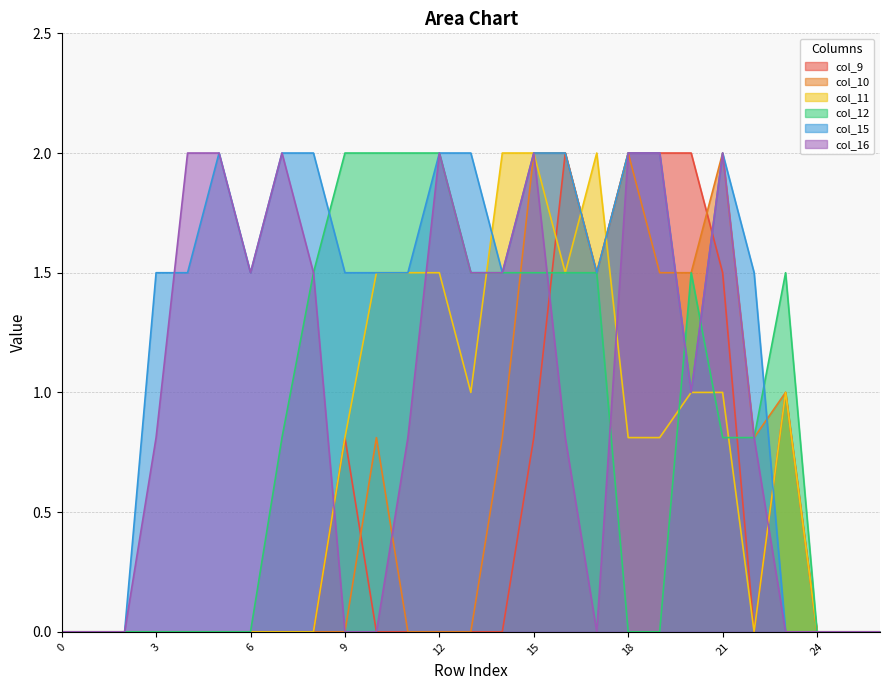

What are all the series names shown in the legend?

col_9, col_10, col_11, col_12, col_15, col_16